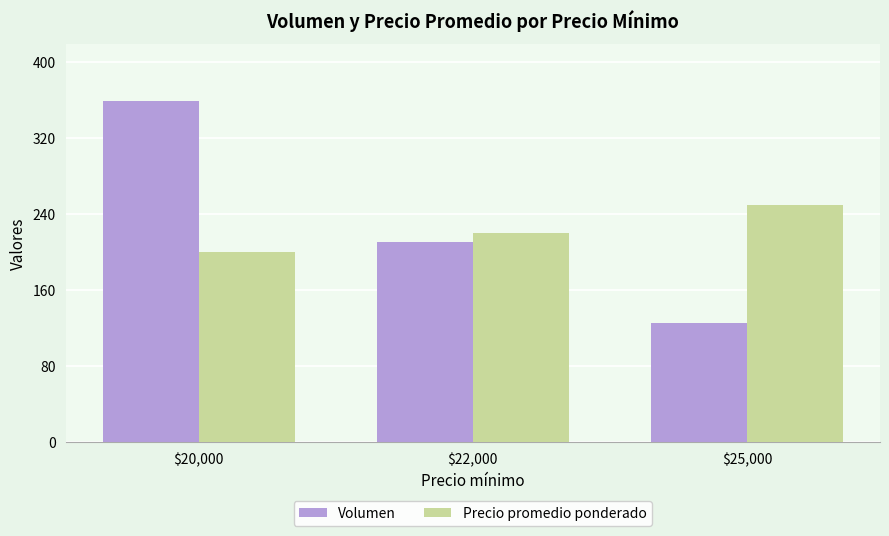

List the series in order of their peak value, highest first.

Volumen, Precio promedio ponderado